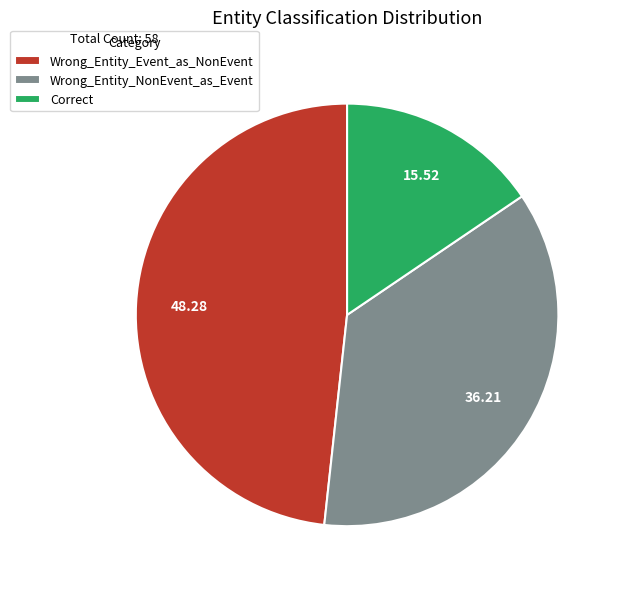

What is the largest slice in the pie chart?

Wrong_Entity_Event_as_NonEvent